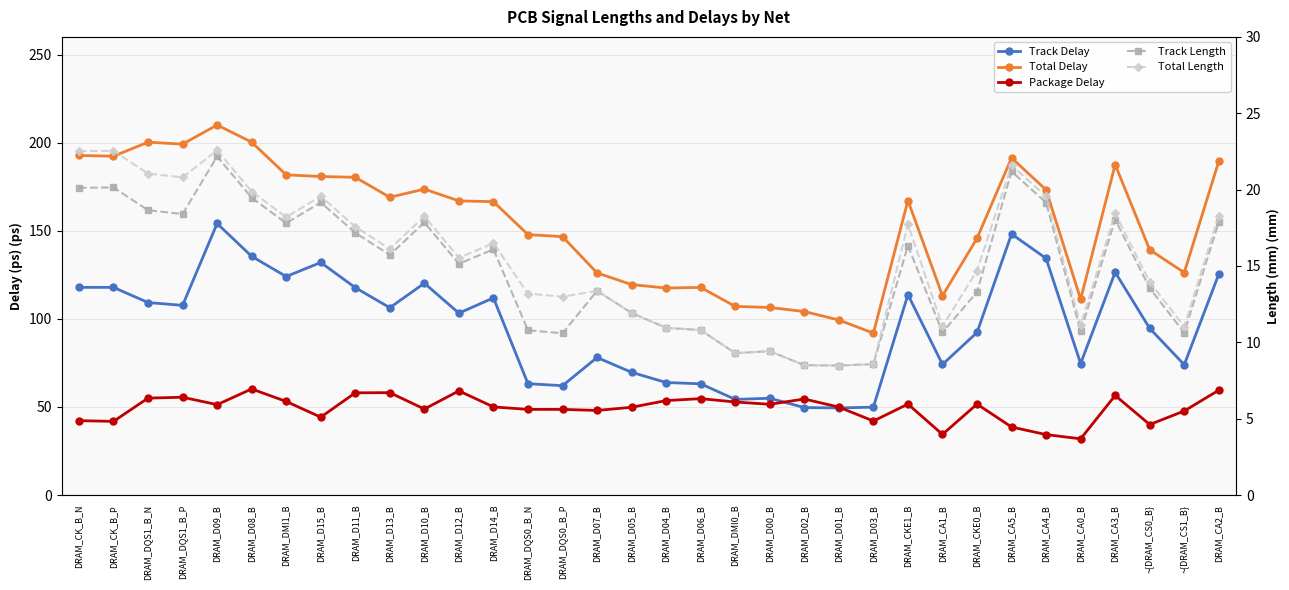

True or false: Track Delay and Total Delay intersect in this chart.

False